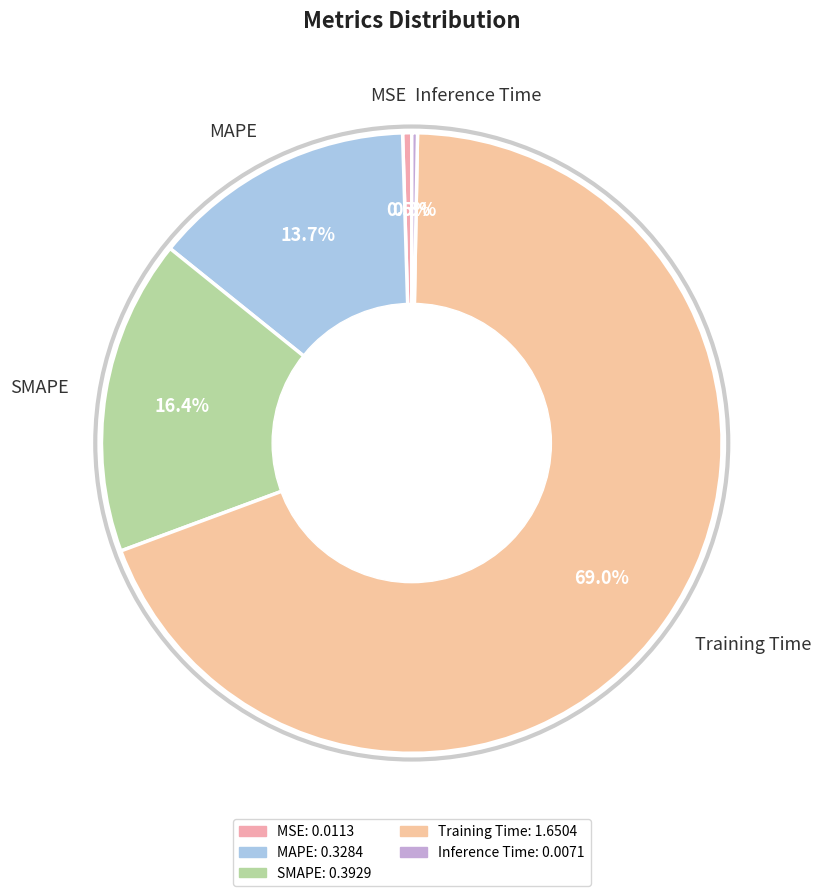

Is there any slice that represents more than half of the pie?

Yes